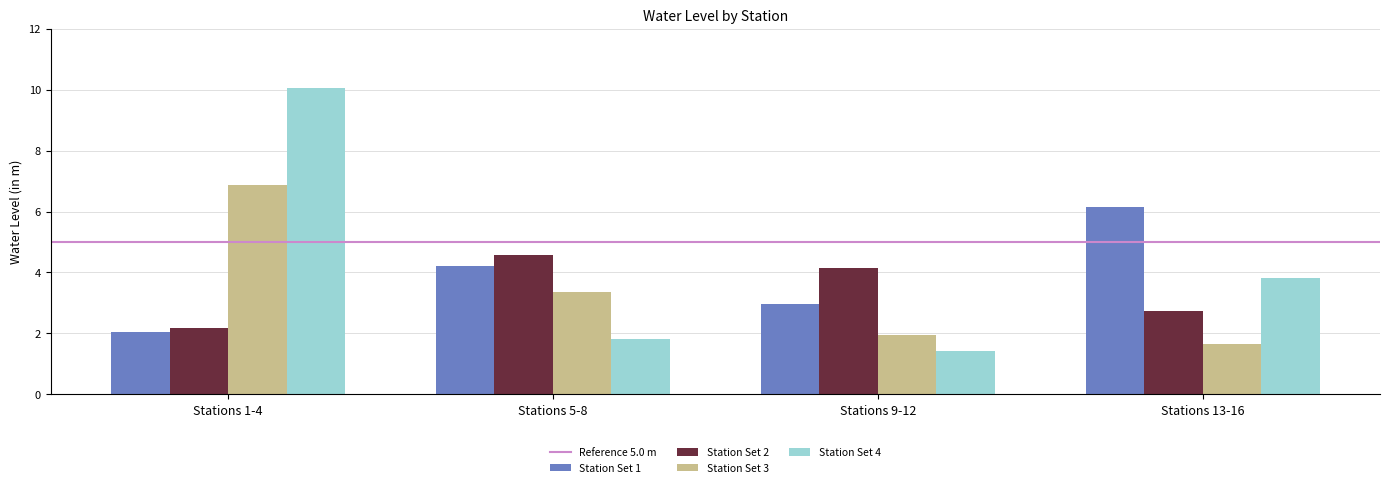

What is the total value across all series at Stations 5-8?

14.0